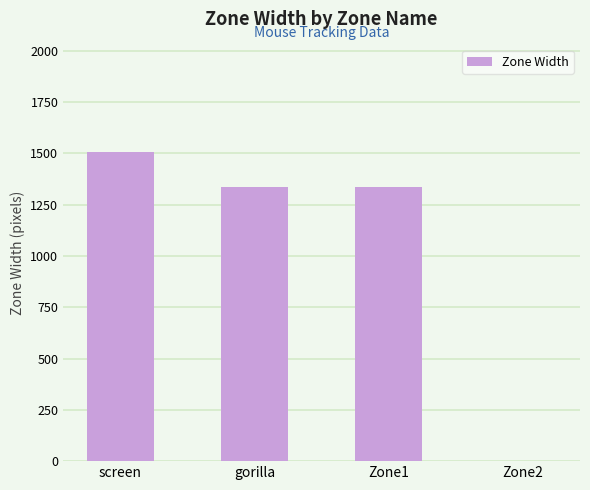

What is the maximum value shown in the chart?

1504